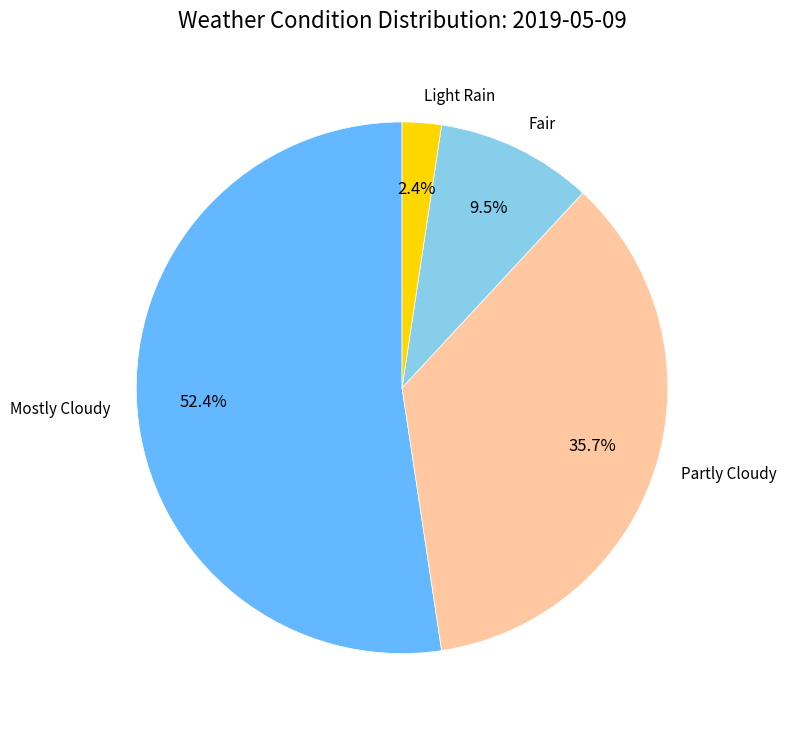

To the nearest percent, what is the difference between the Light Rain and Partly Cloudy slice percentages?

33%